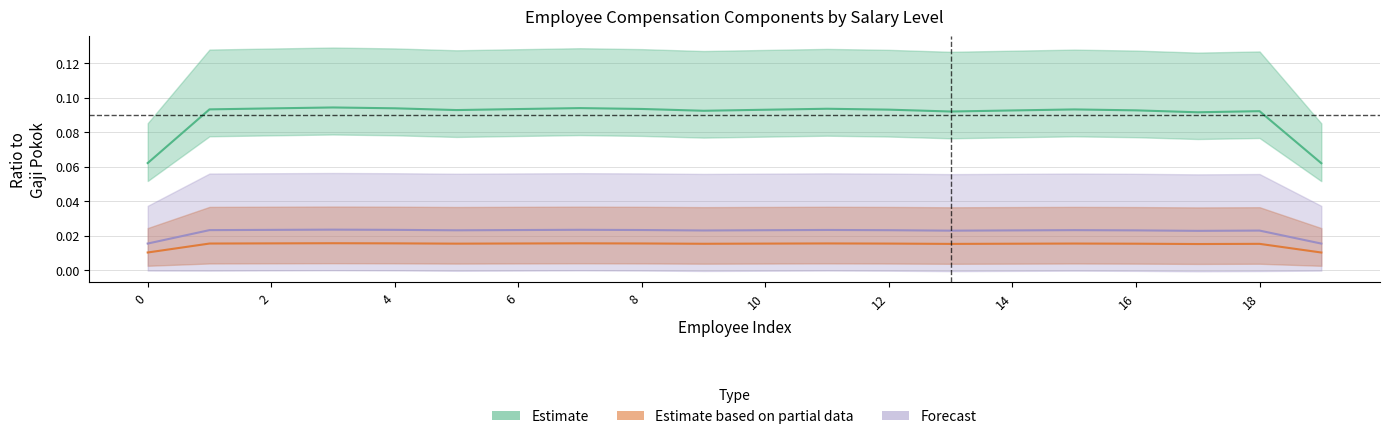

Does the chart have visible grid lines?

Yes